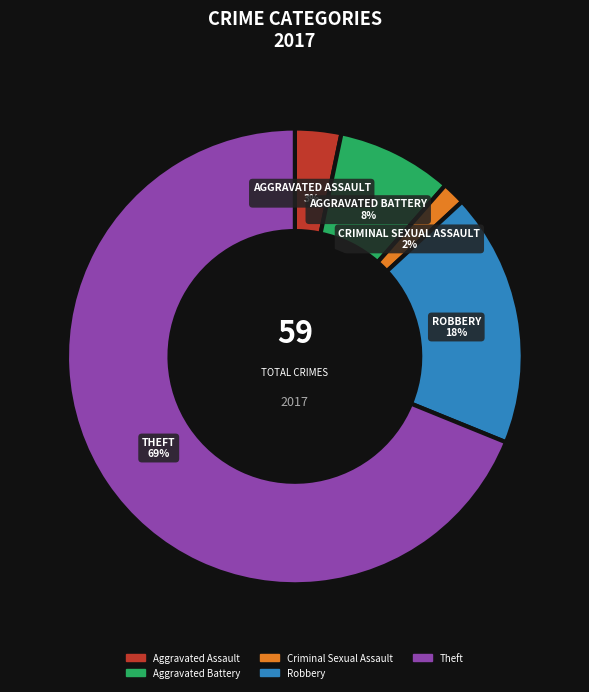

Which category accounts for the majority?

Theft